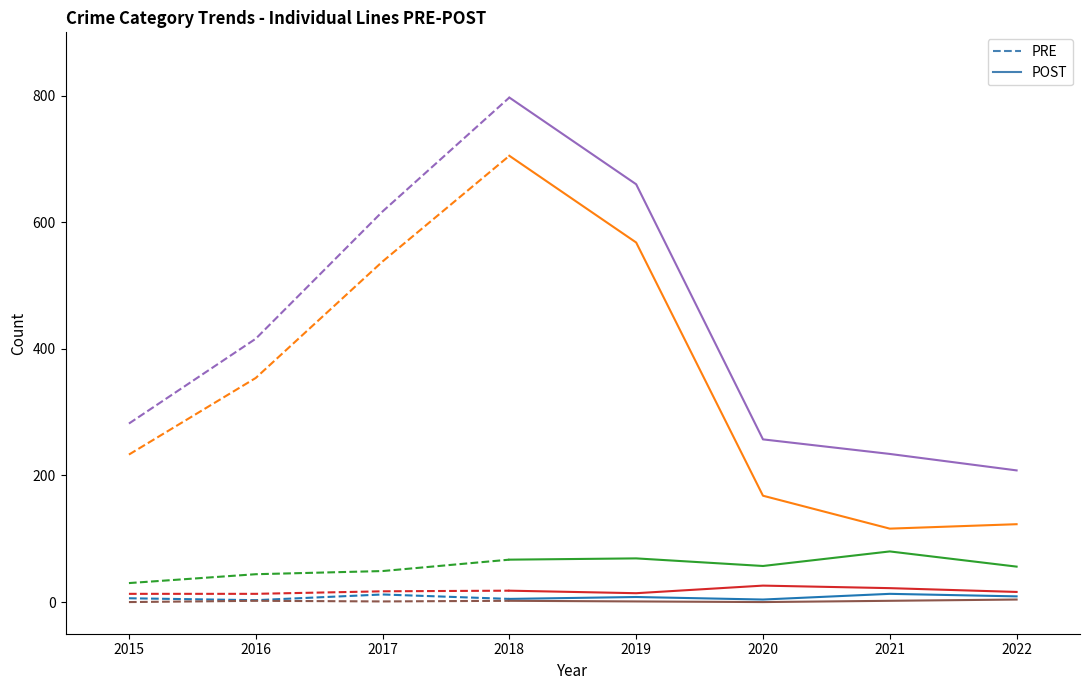

At which category does Robbery reach its first local peak?

2019